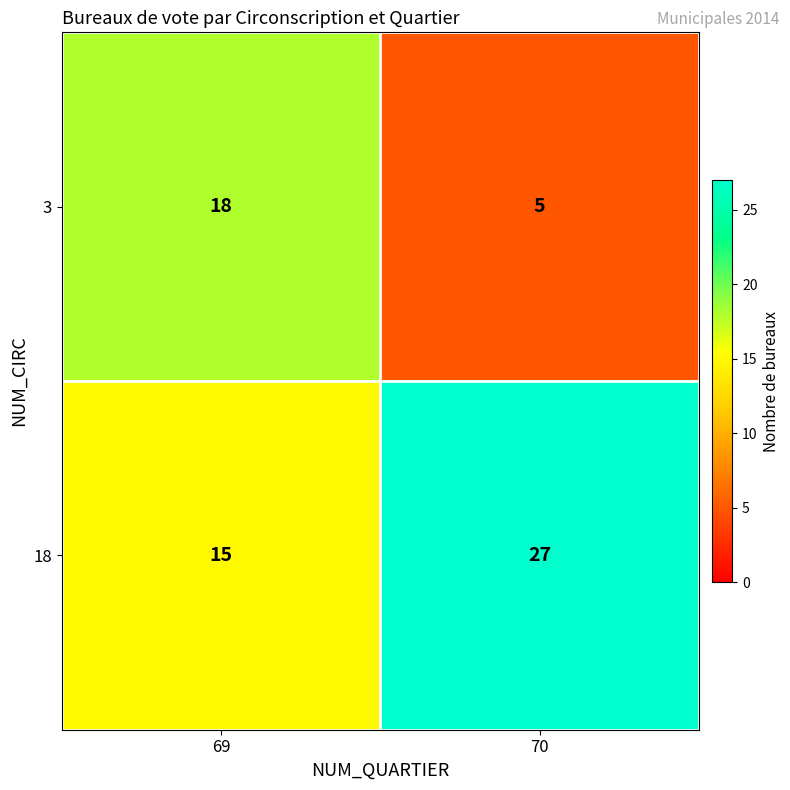

What is the average value of the 3 series?

12